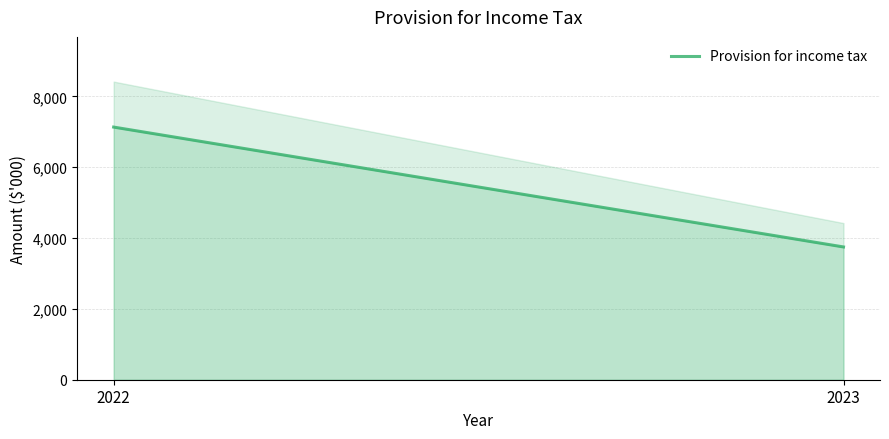

Which has a higher value, 2023 or 2022?

2022